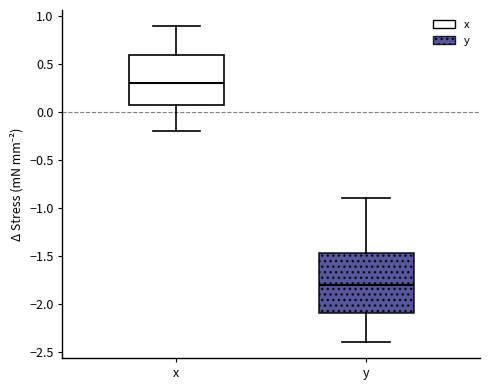

Where does the upper whisker of the box for x end on the y-axis? The values are not printed on the chart, so give them approximately, as read against the axis.

0.90